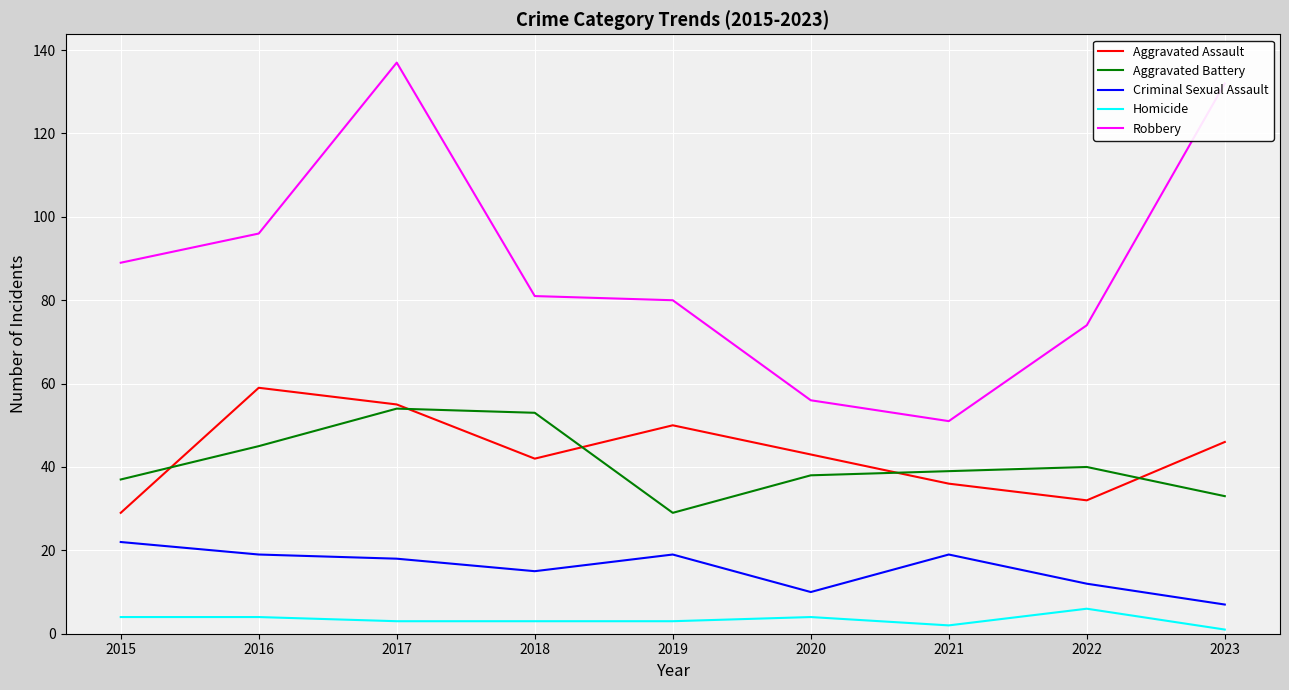

Where is Aggravated Battery nearest to the value 41?

2022